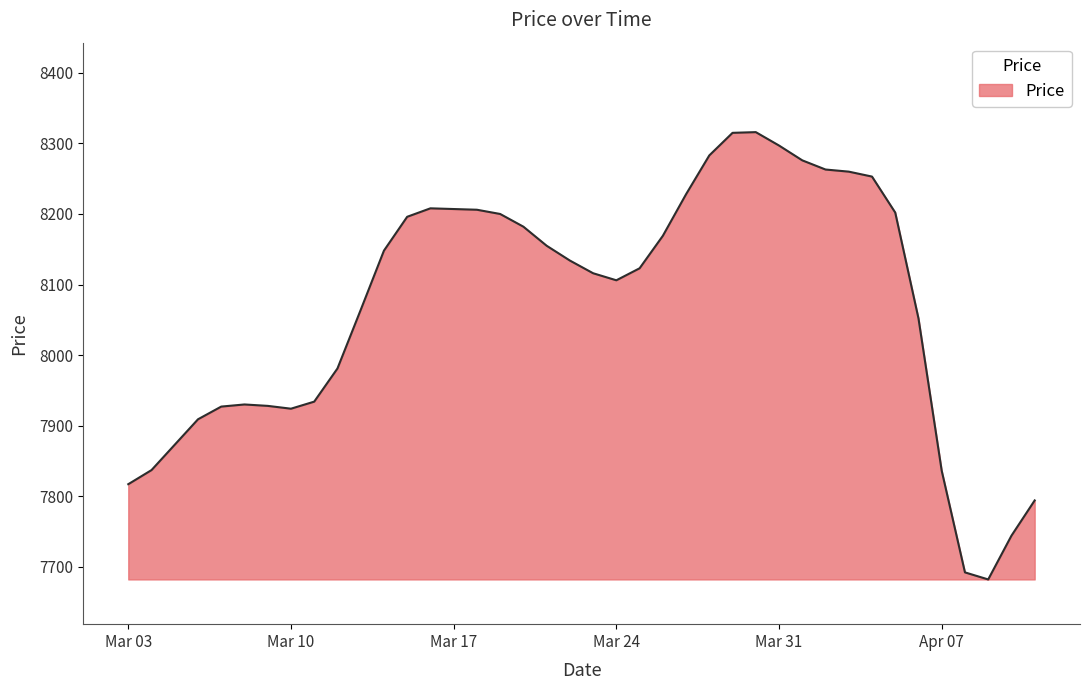

What is the difference between the maximum and minimum values?

634